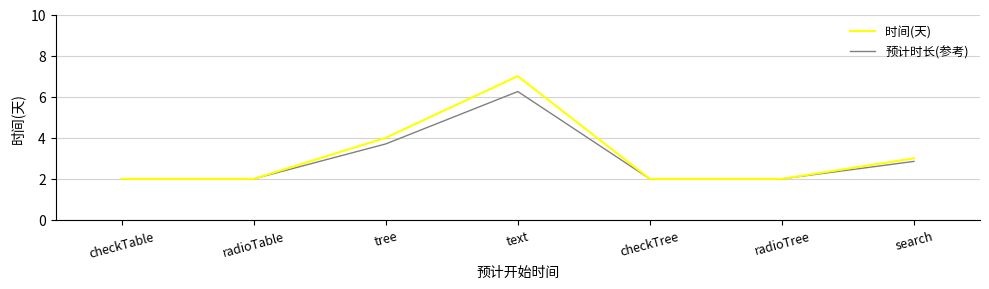

The 时间(天) series shows 3.3 at checkTable. True or false?

False